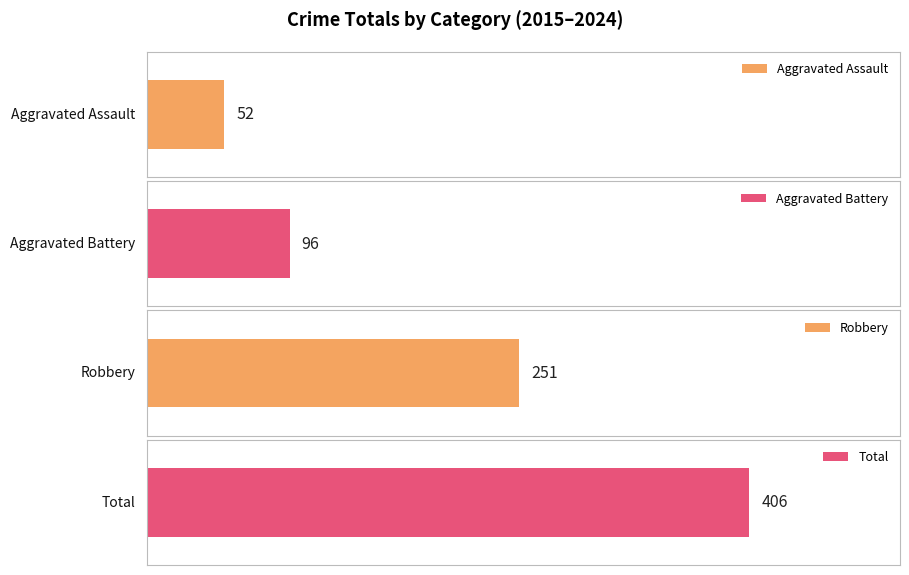

True or false: Robbery has a value of 10 at 2020.

False